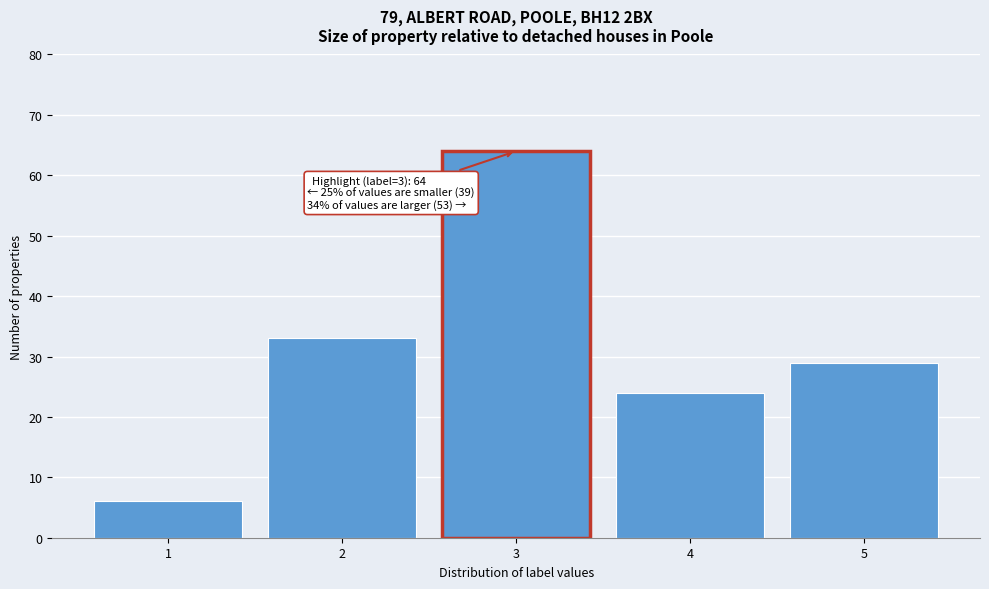

Which range on the x-axis has the tallest bar?

2.5 to 3.5